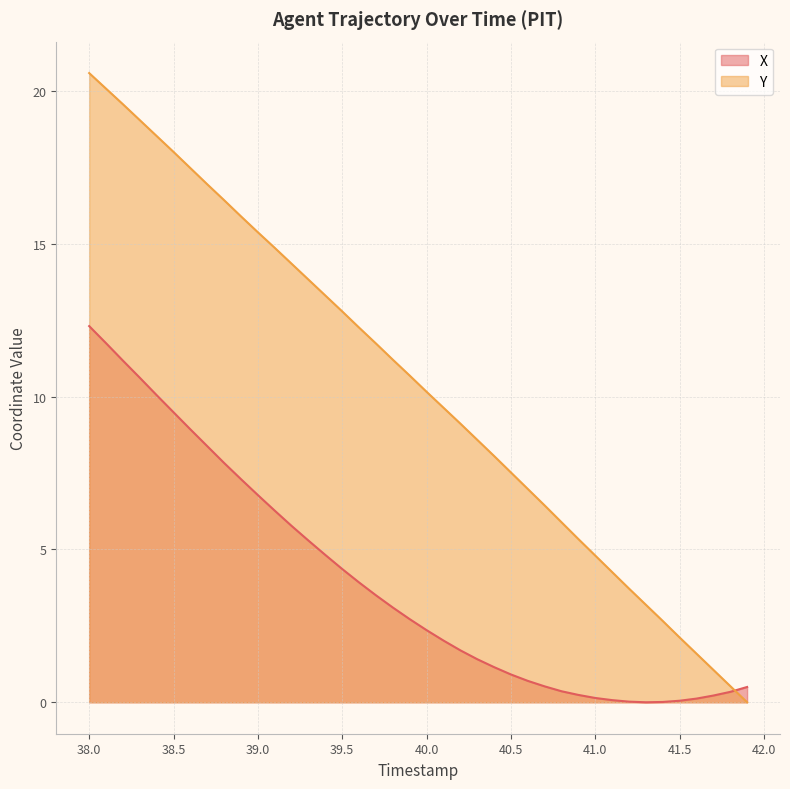

What is the highest value of the Y series?

20.6